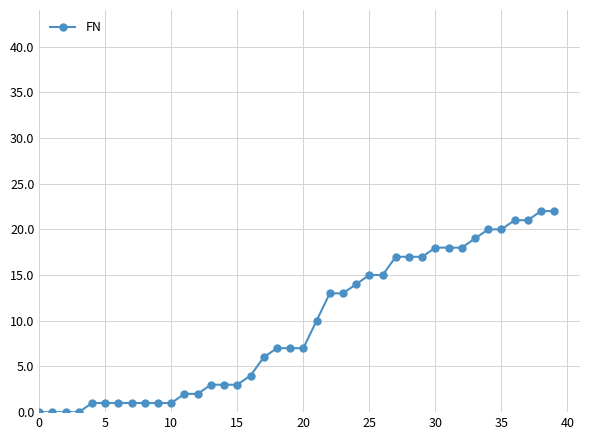

What is the difference between the maximum and minimum values?

22